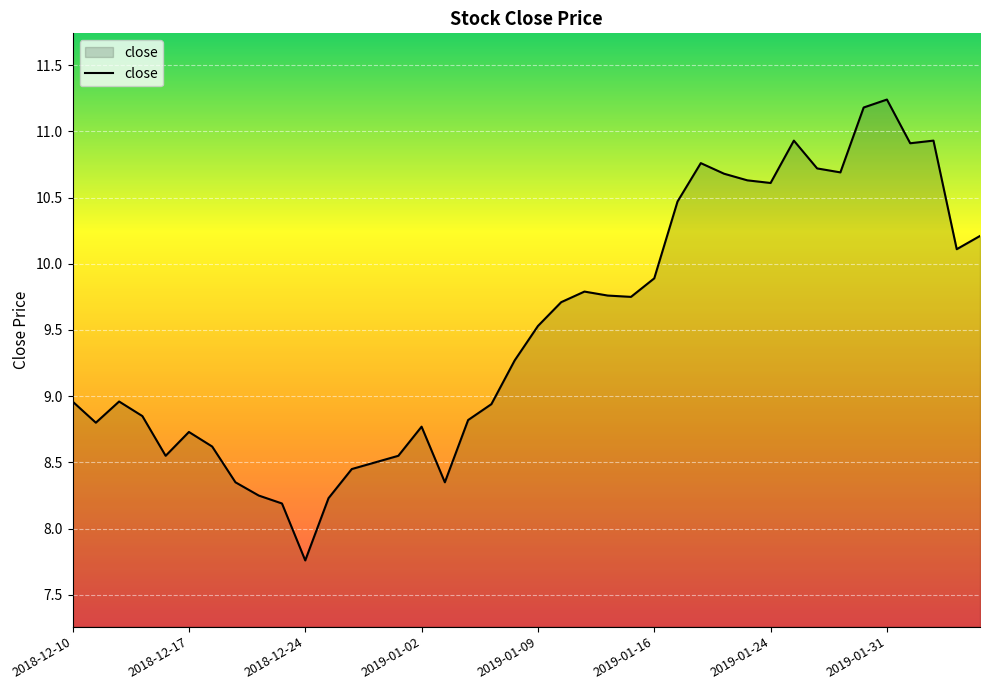

What is the difference between the maximum and minimum values?

3.5